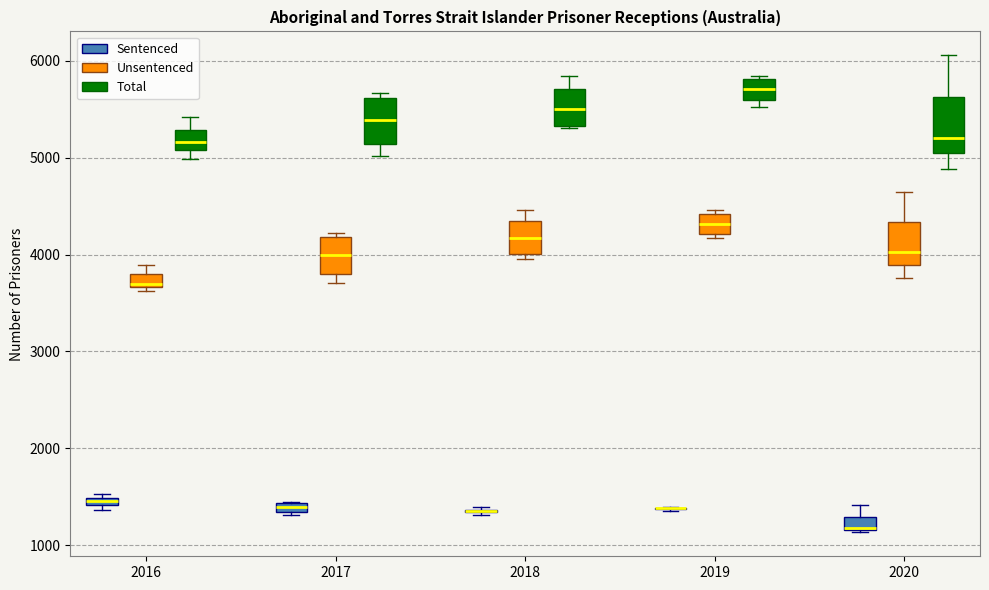

Where is the lower edge of the box for 2019 (Unsentenced) on the y-axis? The values are not printed on the chart, so give them approximately, as read against the axis.

4200